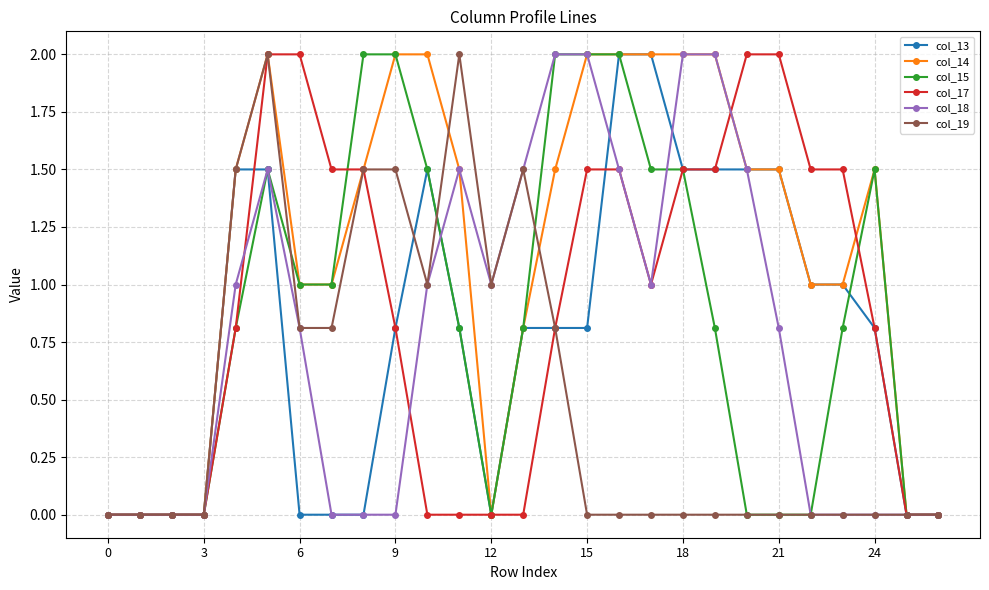

What is the maximum value for col_18?

2.0